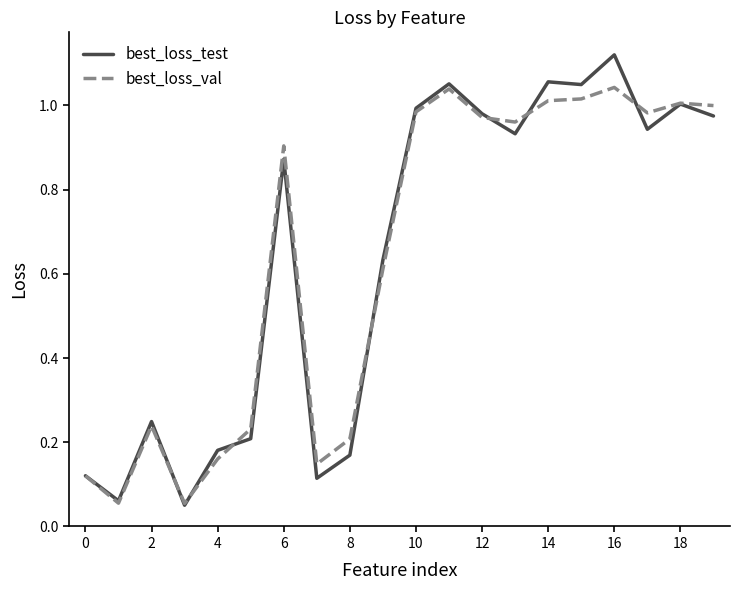

Which series ends up on top after the final intersection of best_loss_val and best_loss_test?

best_loss_val